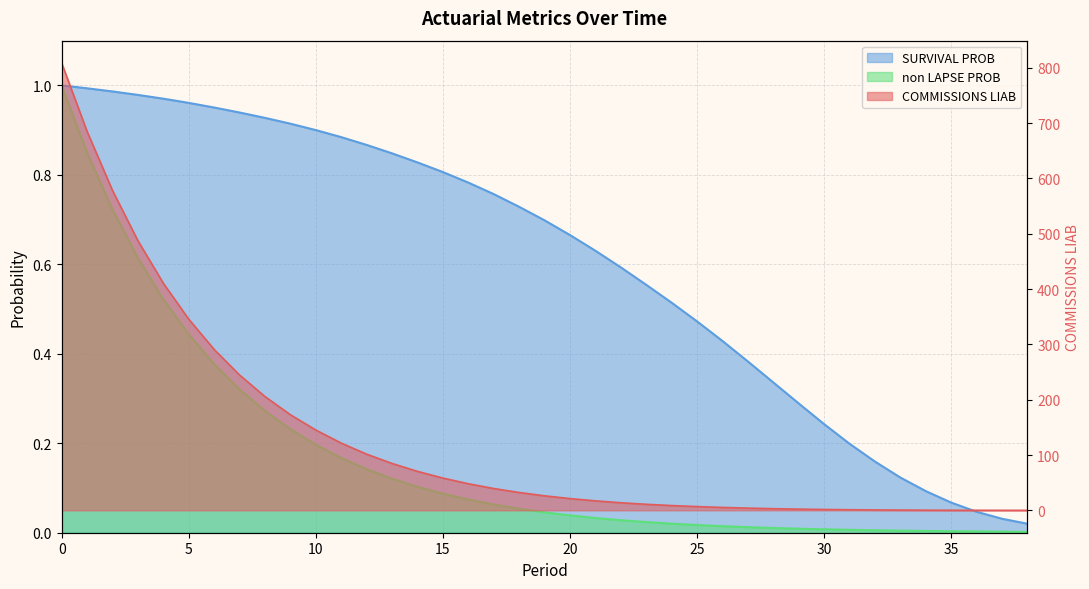

List the series in order of their peak value, highest first.

COMMISSIONS LIAB, SURVIVAL PROB, non LAPSE PROB